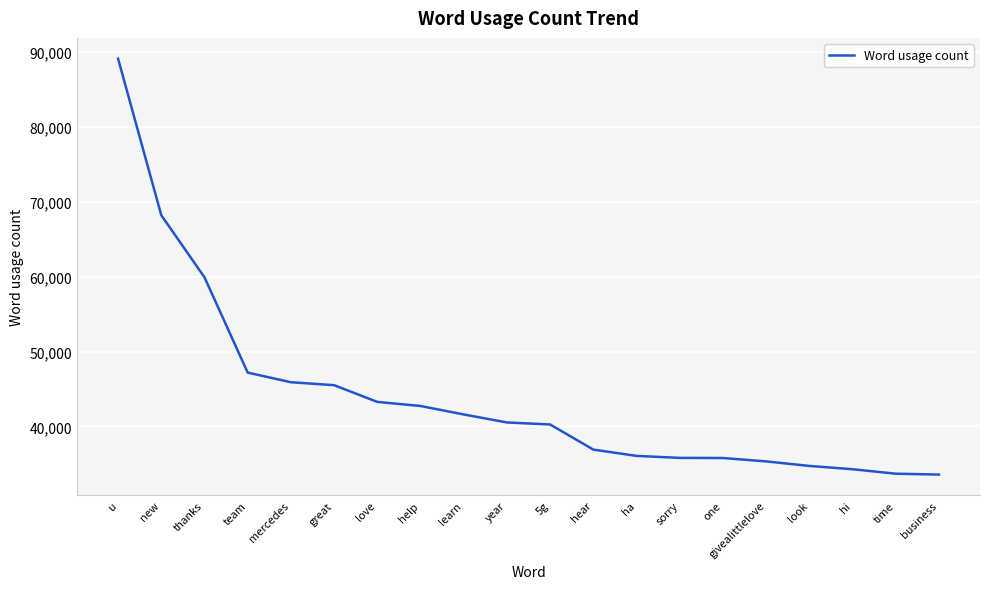

The chart shows a value of 20647 at thanks. True or false?

False